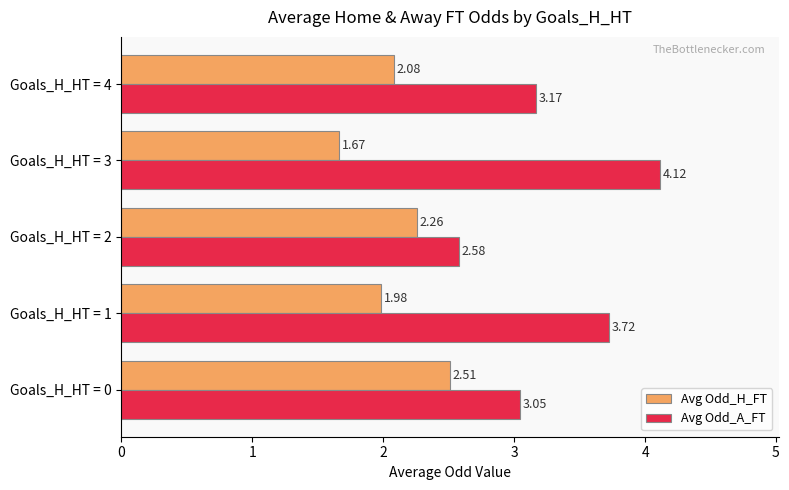

What is the difference between the second highest and minimum values in the Avg Odd_H_FT series?

0.6